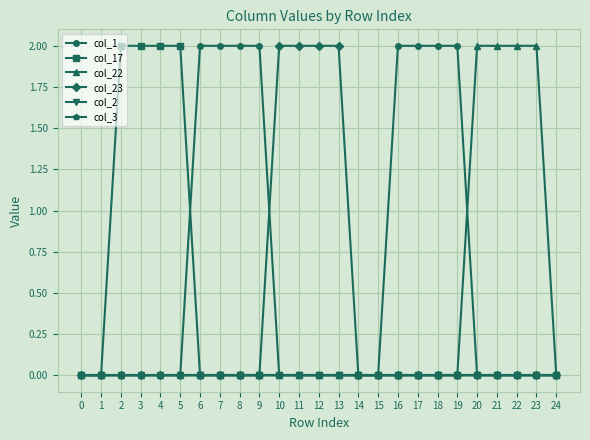

Does the chart have visible grid lines?

Yes